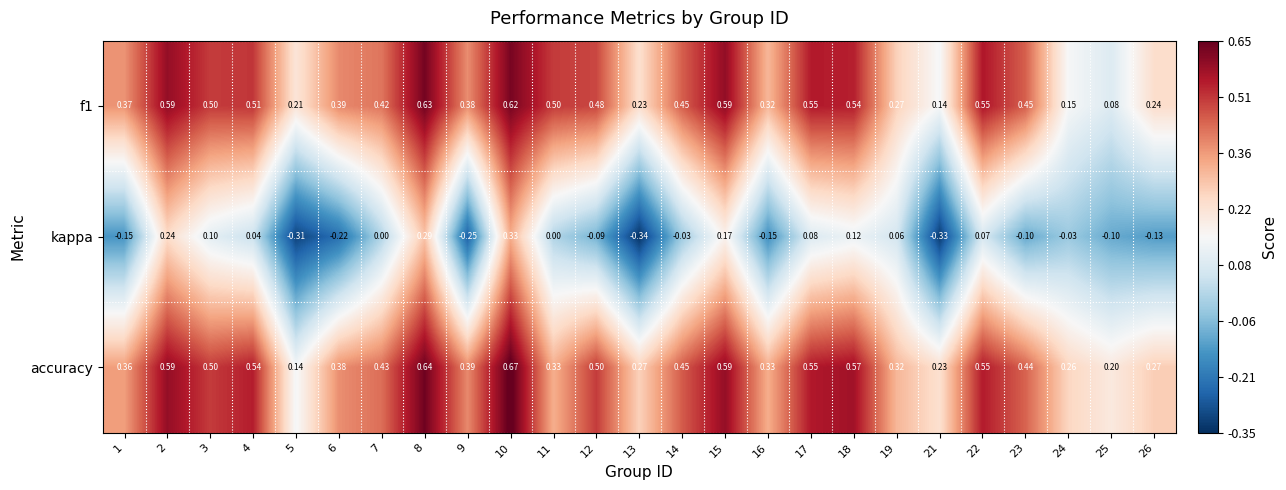

Count the number of data series in this chart.

3